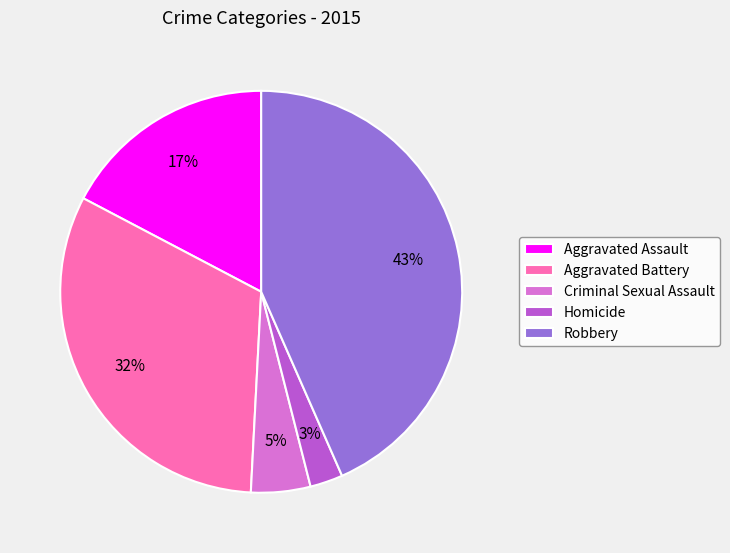

Rank the categories by value from lowest to highest.

Homicide, Criminal Sexual Assault, Aggravated Assault, Aggravated Battery, Robbery